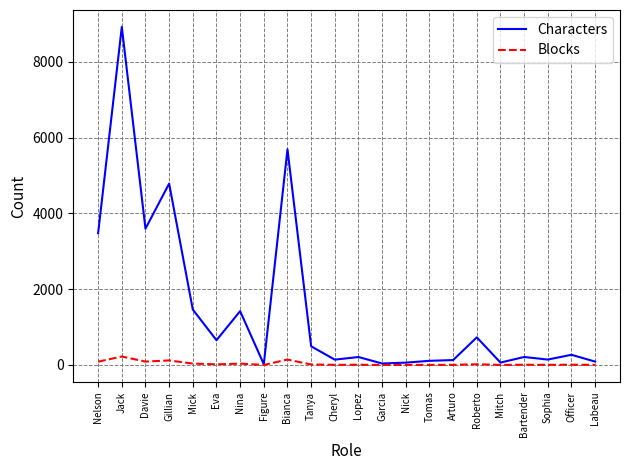

Which series has the largest total across all categories?

Characters